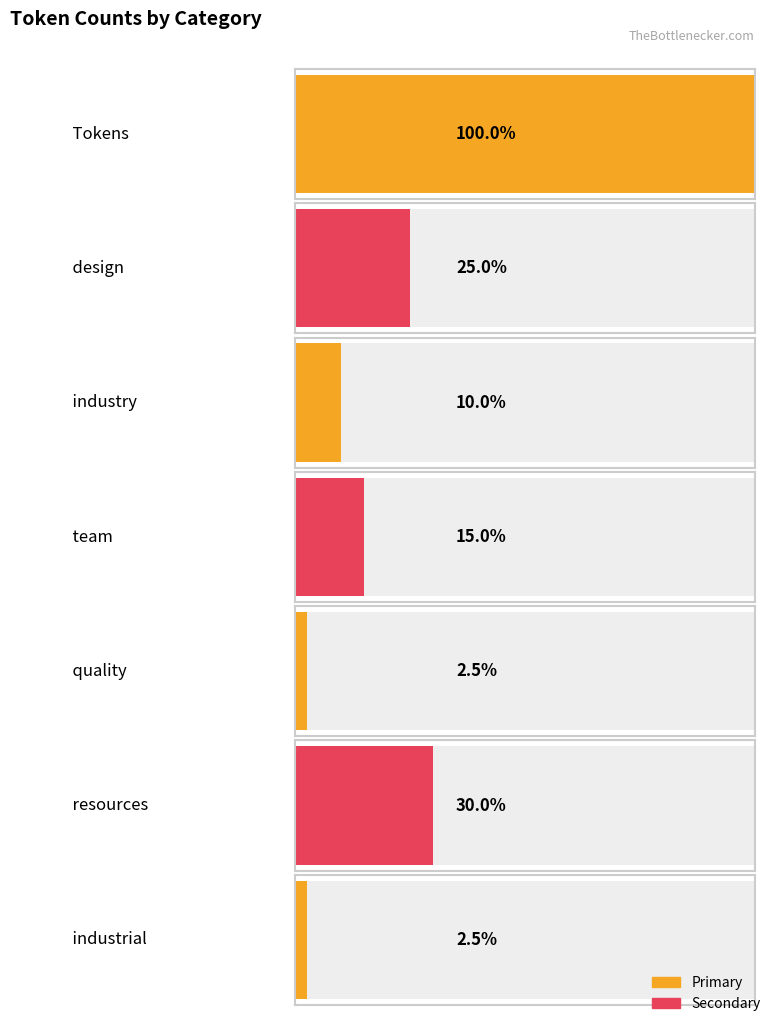

List the labels in order of value, smallest first.

quality, industrial, industry, team, design, resources, Tokens